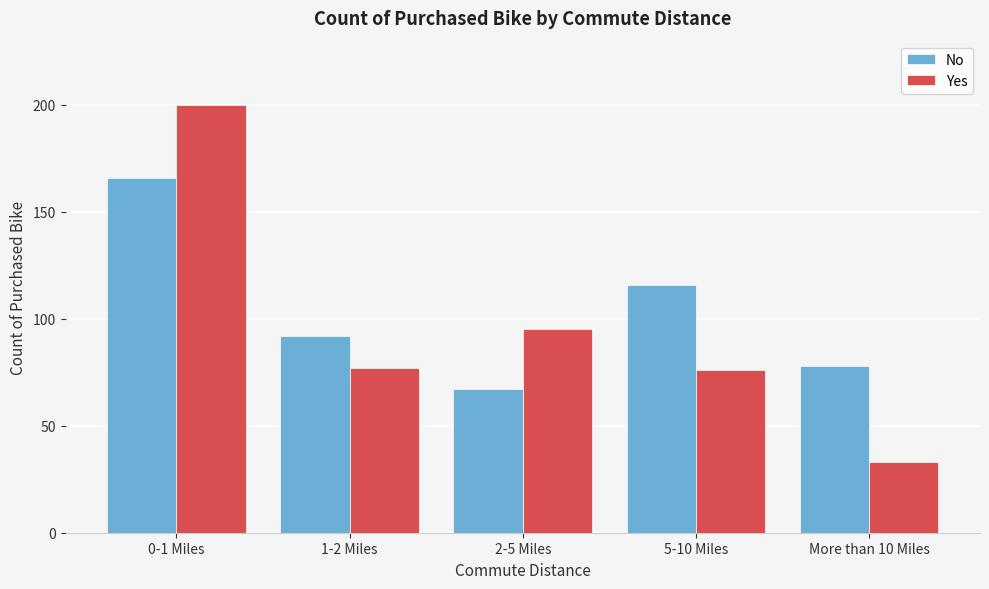

Reading left to right, transcribe all the data shown in this chart.

No: 166	92	67	116	78
Yes: 200	77	95	76	33